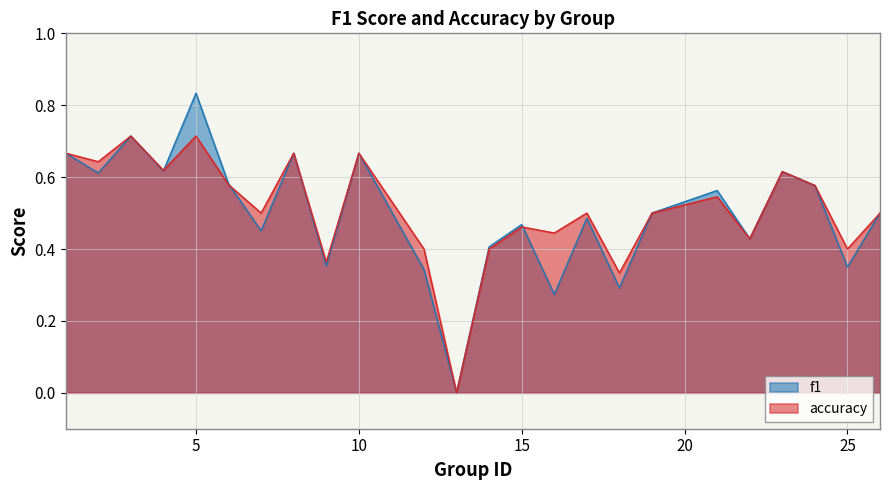

What are all the series names shown in the legend?

f1, accuracy